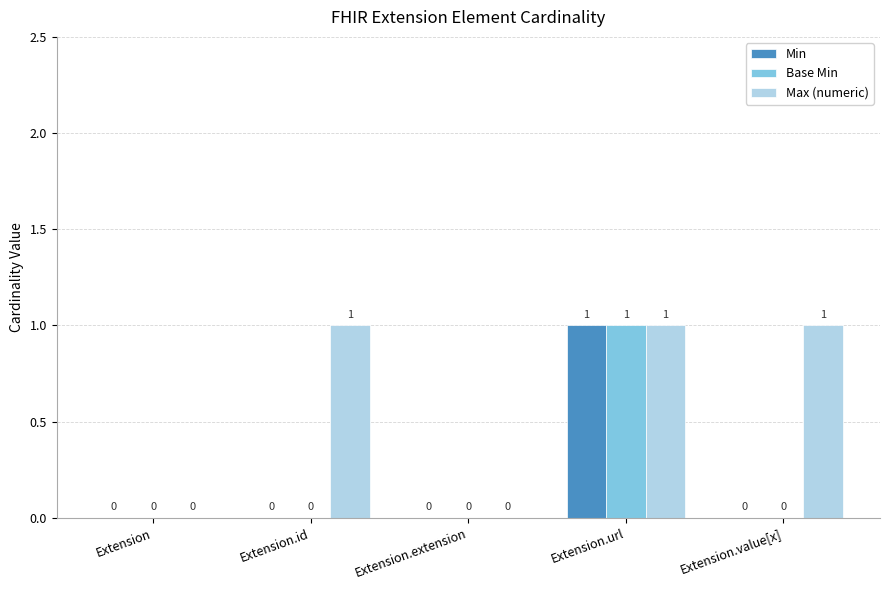

Reading right to left, what are all the values shown in this chart?

Min: Extension.value[x]=0	Extension.url=1	Extension.extension=0	Extension.id=0	Extension=0
Base Min: Extension.value[x]=0	Extension.url=1	Extension.extension=0	Extension.id=0	Extension=0
Max (numeric): Extension.value[x]=1	Extension.url=1	Extension.extension=0	Extension.id=1	Extension=0